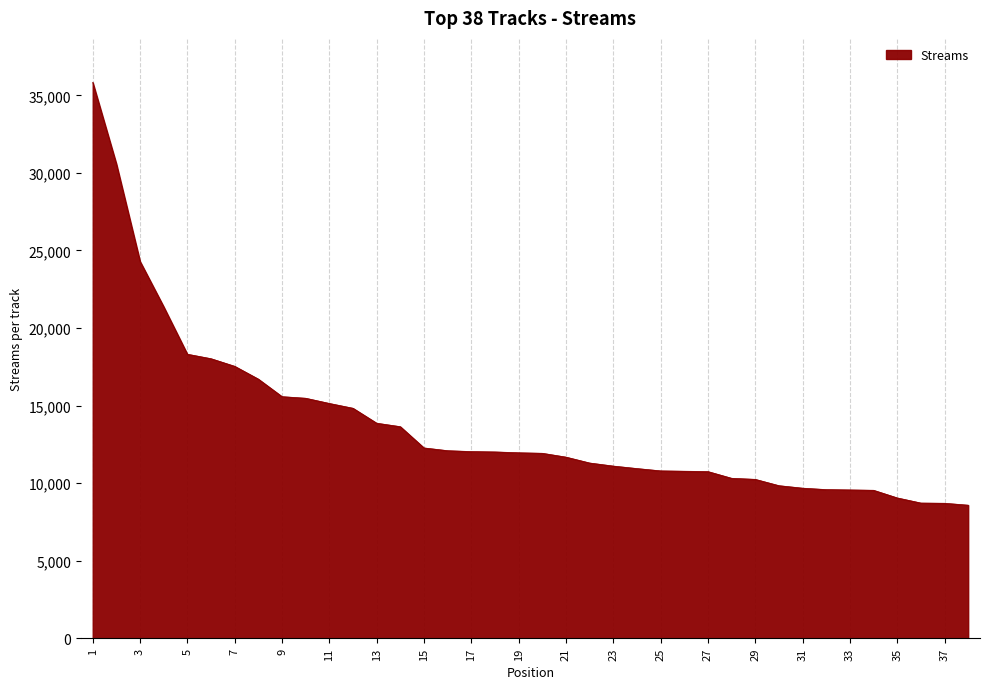

What is the smallest value displayed?

8578